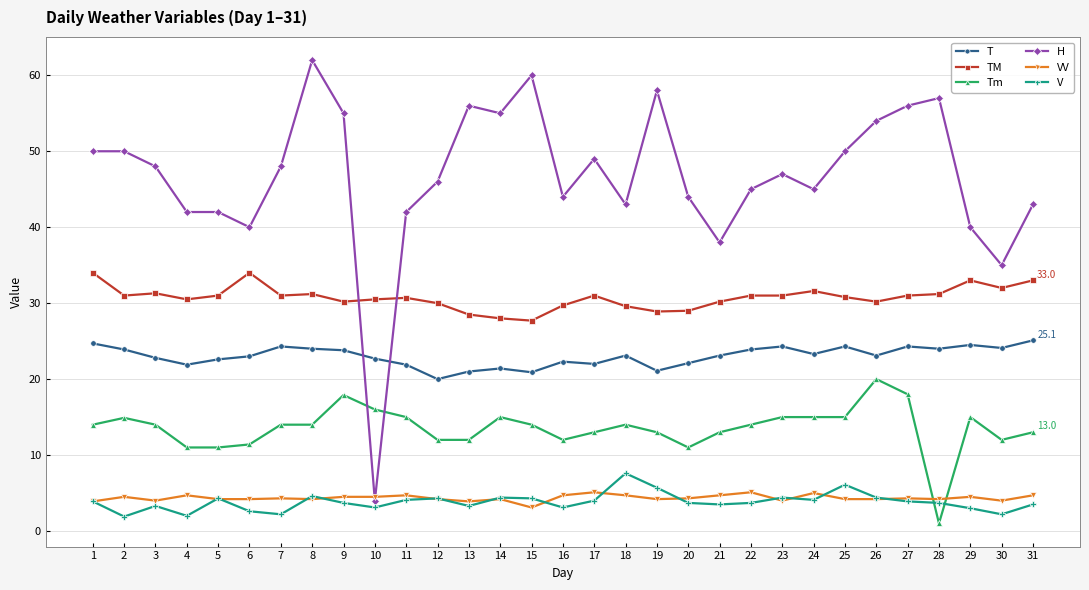

What is the lowest value of the H series?

4.0